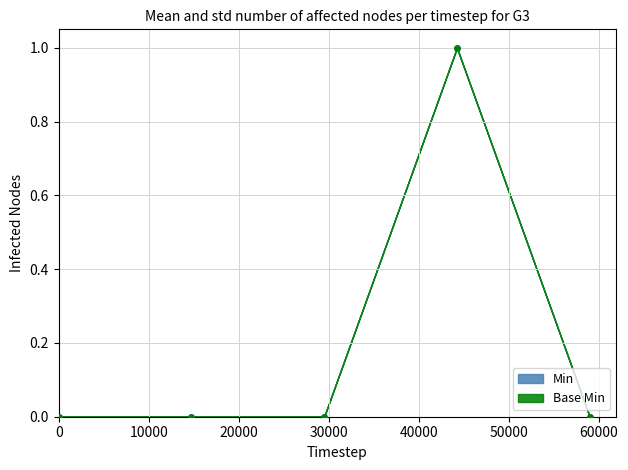

Which series contains the lowest Y value?

Base Min